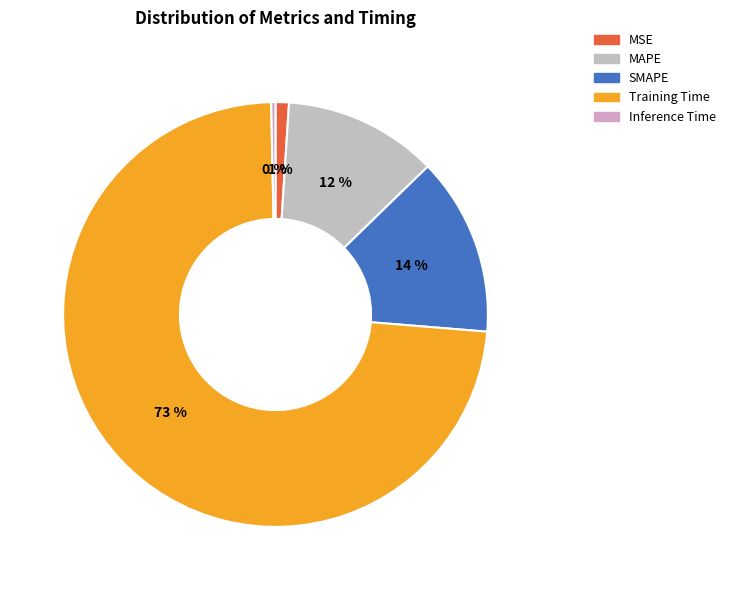

Is SMAPE the majority of the pie?

No